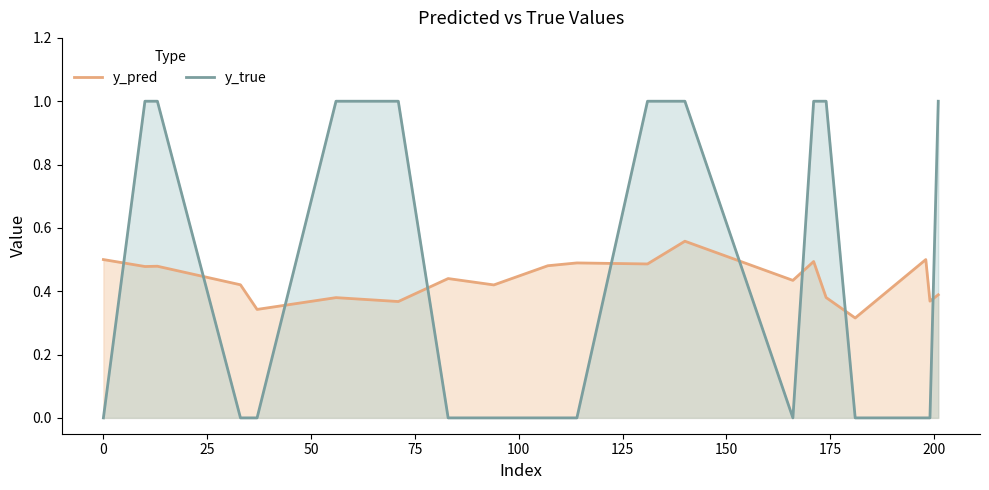

Count the y_true values in the range 0 to 1.

20